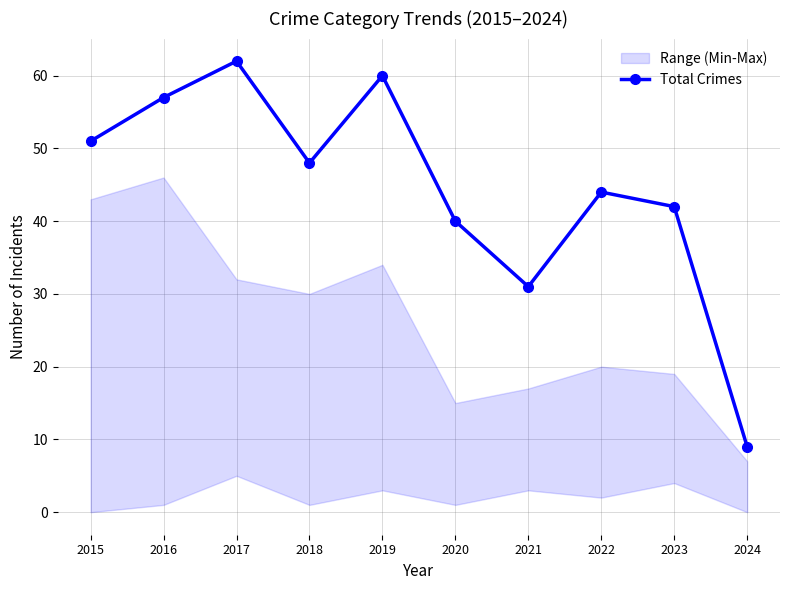

Between 2016 and 2020, which is larger?

2016